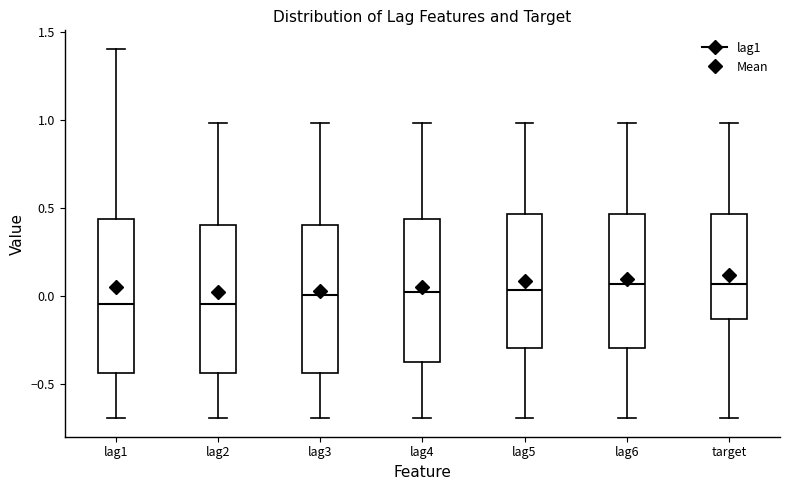

Reading left to right, transcribe this box plot: for each box, give where its median line is, the range the box spans, and where its two whiskers end, as read against the y-axis. The values are not printed on the chart, so give them approximately, as read against the axis.

lag1: median -0.05, box -0.45 to 0.45, whiskers -0.70 to 1.40
lag2: median -0.05, box -0.45 to 0.40, whiskers -0.70 to 1.00
lag3: median 0.00, box -0.45 to 0.40, whiskers -0.70 to 1.00
lag4: median 0.00, box -0.40 to 0.45, whiskers -0.70 to 1.00
lag5: median 0.05, box -0.30 to 0.45, whiskers -0.70 to 1.00
lag6: median 0.05, box -0.30 to 0.45, whiskers -0.70 to 1.00
target: median 0.05, box -0.15 to 0.45, whiskers -0.70 to 1.00